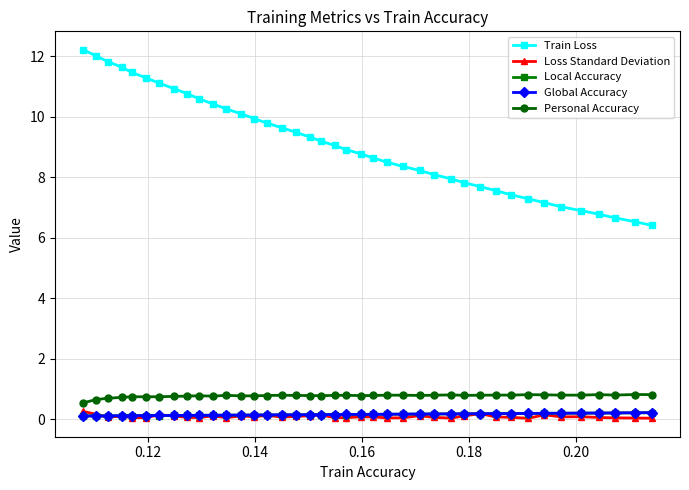

Which series has the largest total across all categories?

Train Loss